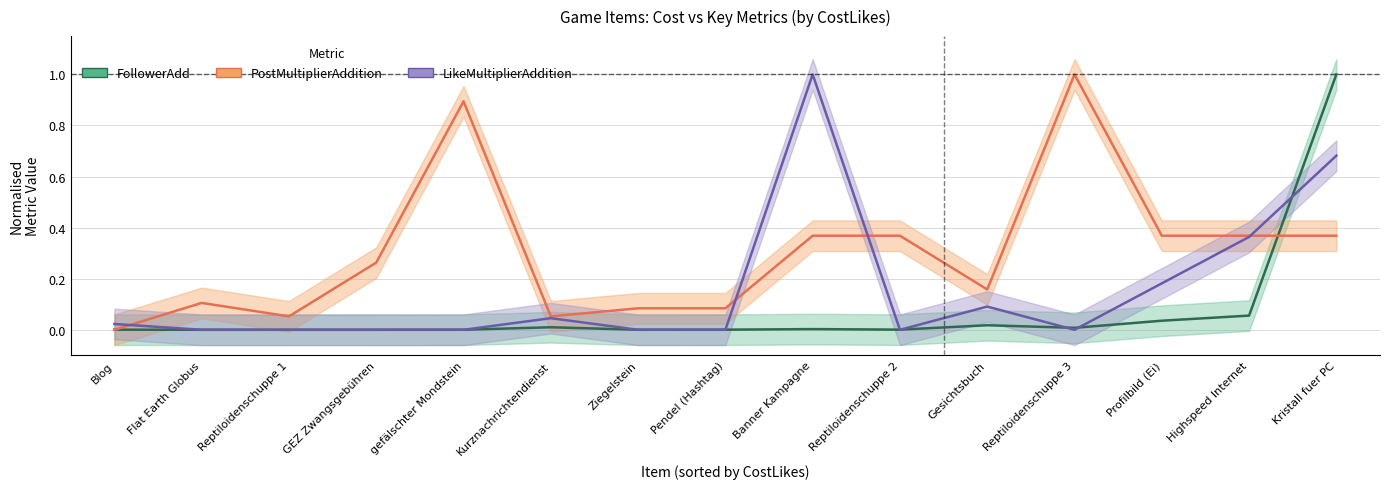

Is it true that FollowerAdd equals 0.0 at Banner Kampagne?

True